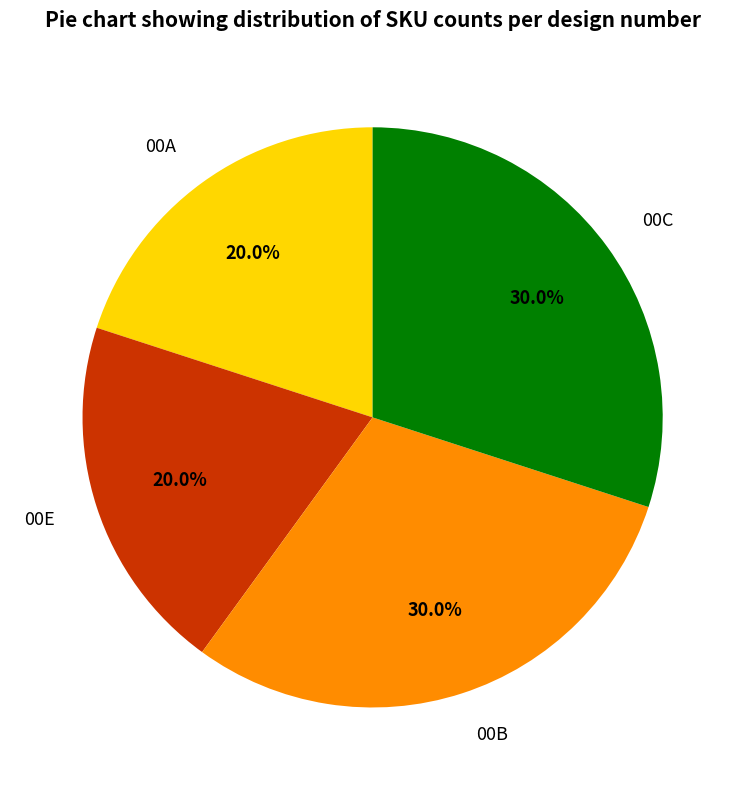

The 00E slice represents 20% of the pie. True or false?

True